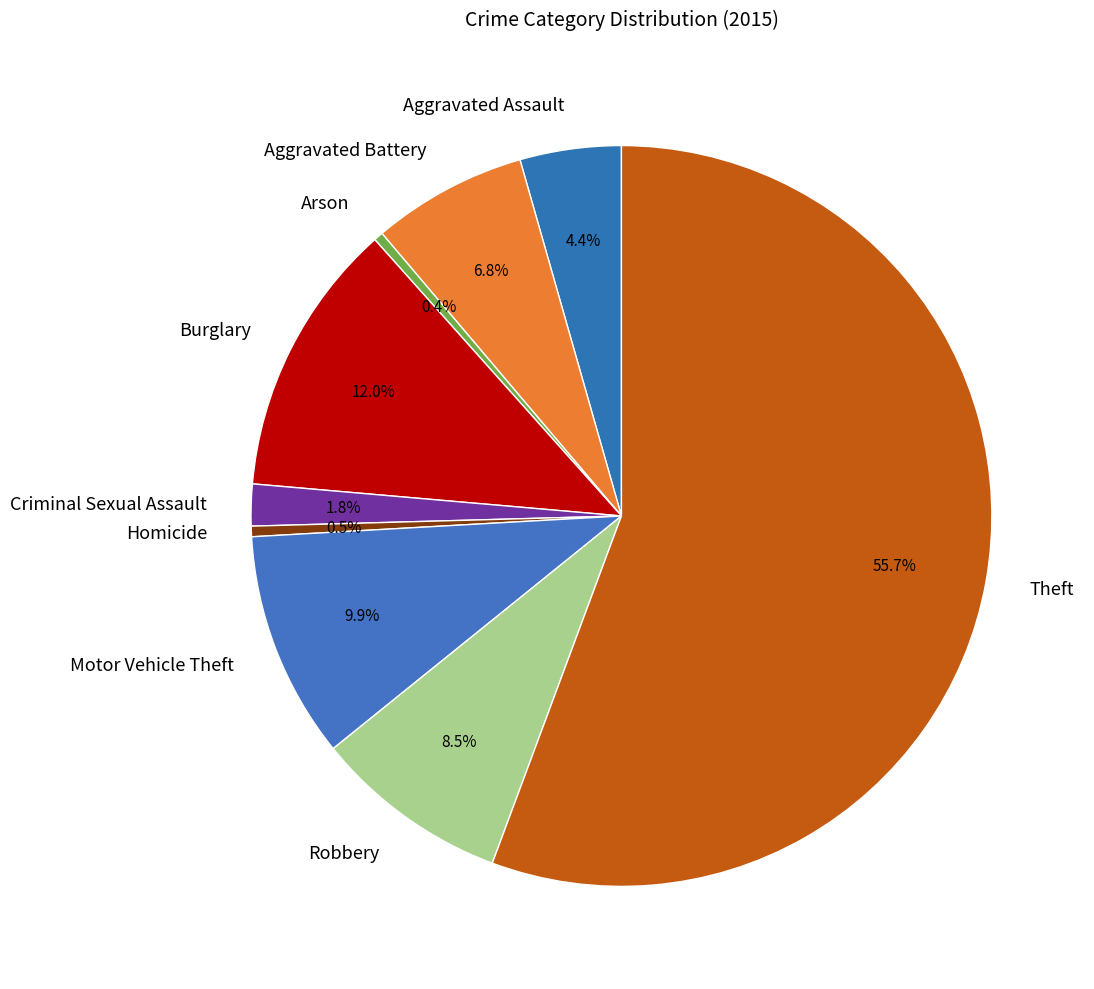

To the nearest percent, what is the difference between the Theft and Burglary slice percentages?

44%